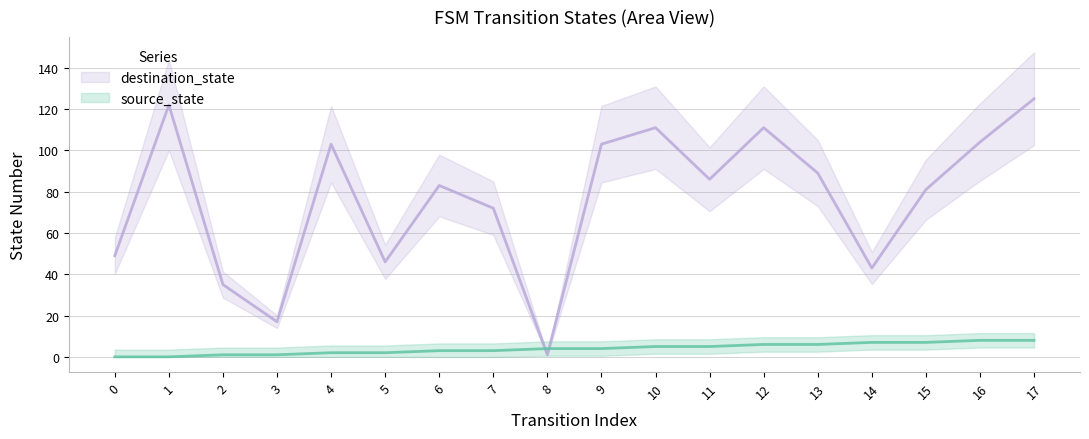

What is the difference between the maximum and minimum values in the destination_state series?

124